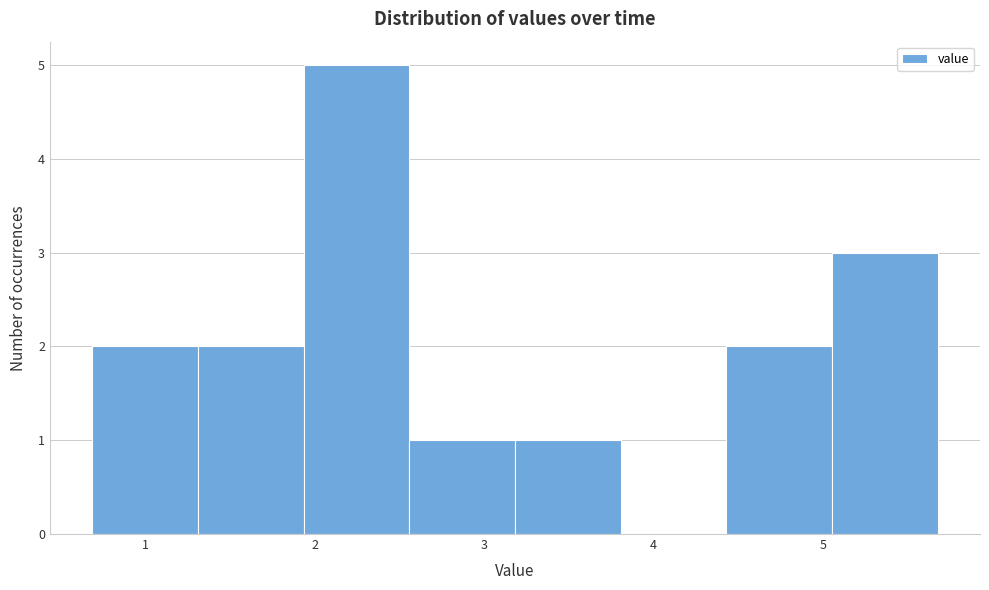

Over which range of the x-axis is the bar tallest?

1.9 to 2.6